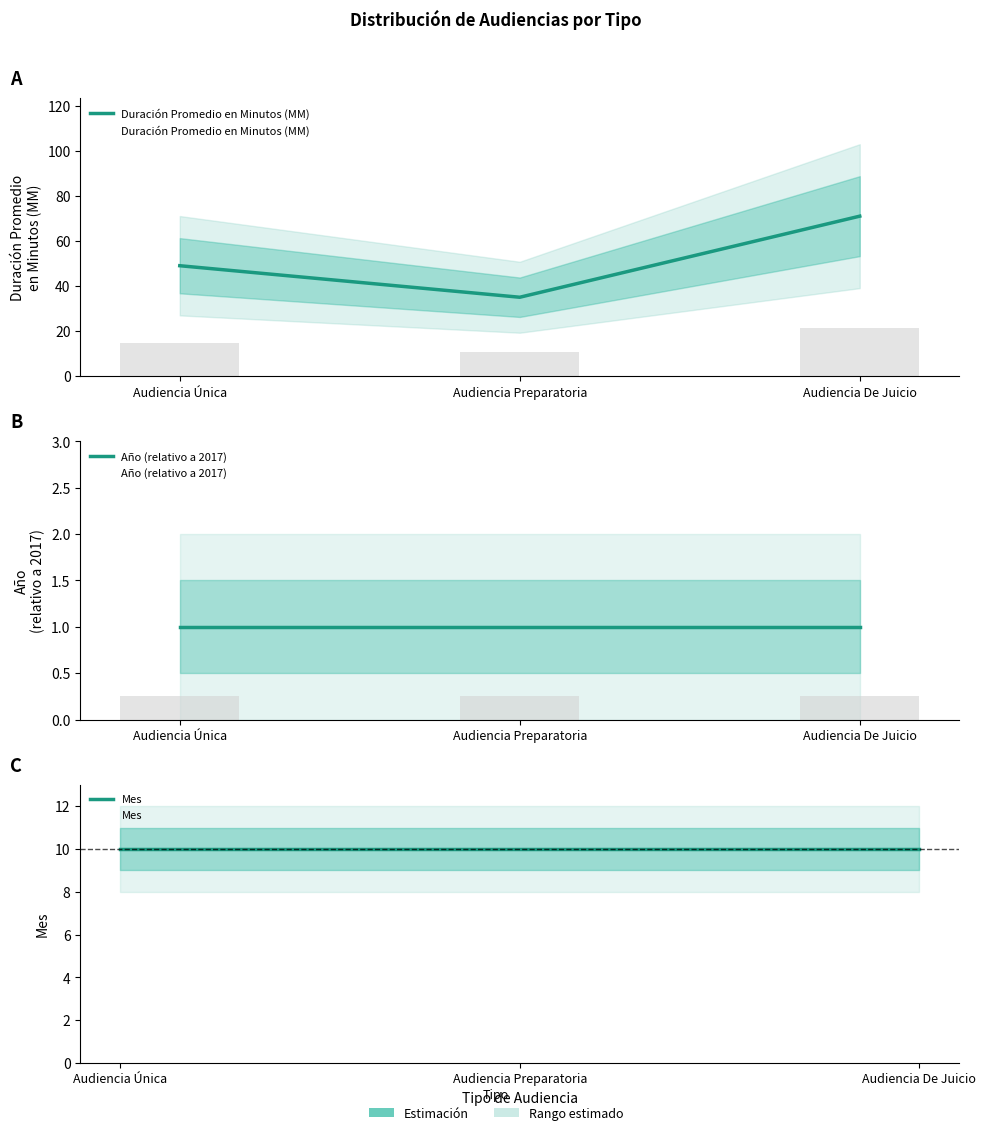

Reading left to right, what are all the values shown in this chart?

Duración Promedio en Minutos (MM): 49	35	71
Año (relativo a 2017): 1	1	1
Mes: 10	10	10